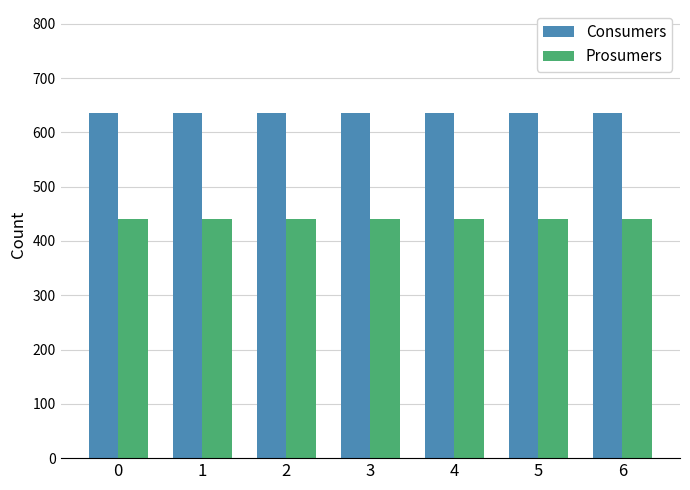

What is the maximum value shown in the chart?

635